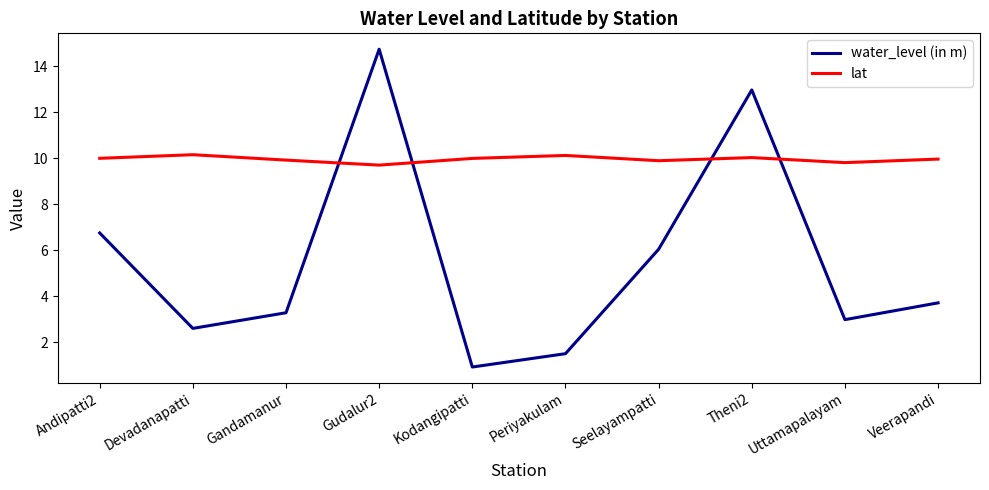

List the series in order of their overall mean, highest first.

lat, water_level (in m)